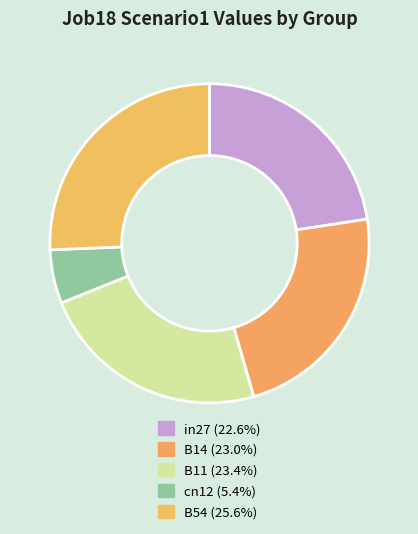

Which slice is the smallest?

cn12